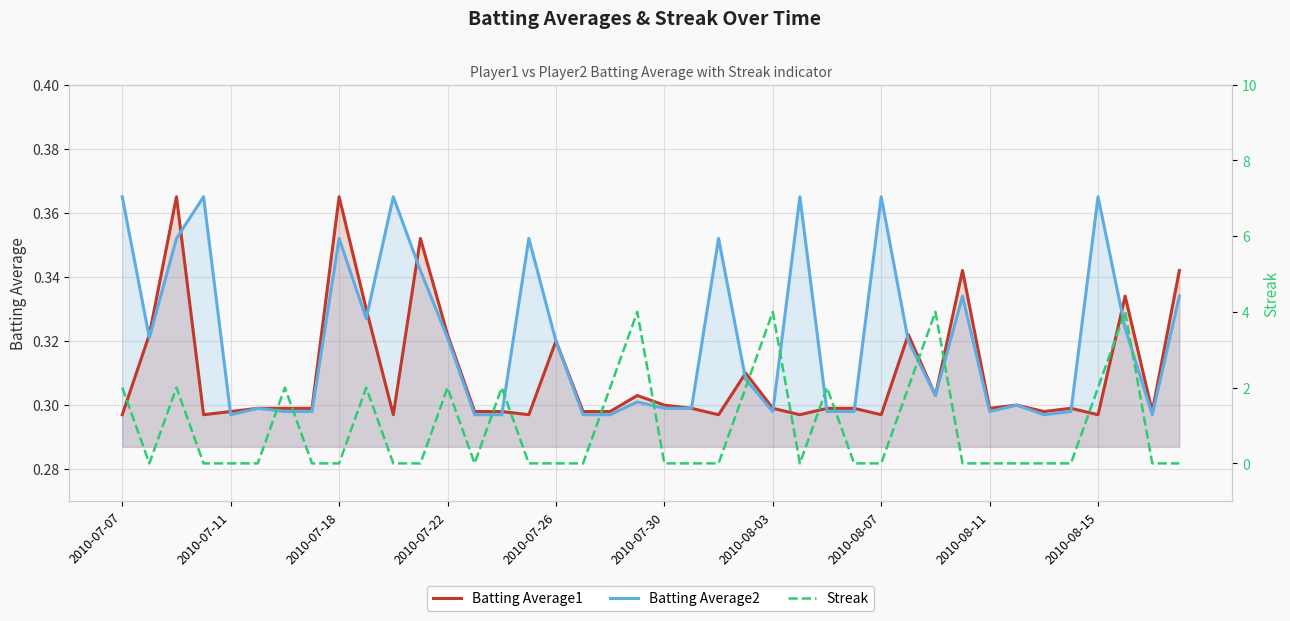

Which series ends up on top after the final intersection of Batting Average2 and Streak?

Batting Average2